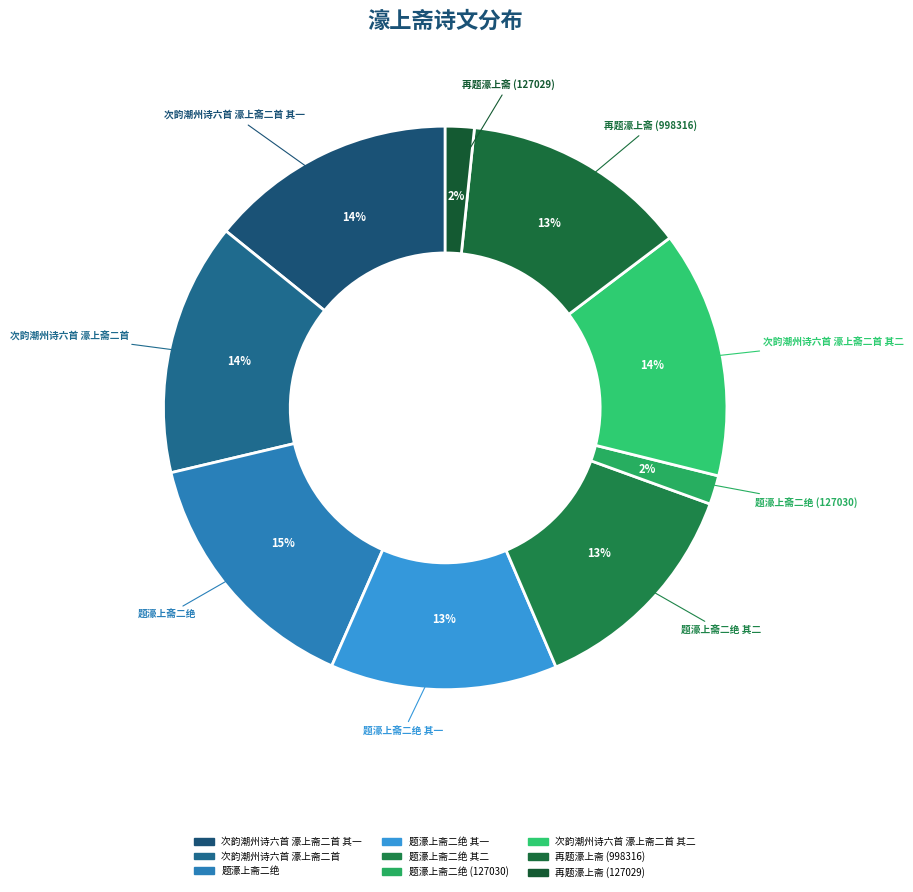

Rank the categories by value from highest to lowest.

题濠上斋二绝, 次韵潮州诗六首 濠上斋二首, 次韵潮州诗六首 濠上斋二首 其二, 次韵潮州诗六首 濠上斋二首 其一, 再题濠上斋 (998316), 题濠上斋二绝 其二, 题濠上斋二绝 其一, 题濠上斋二绝 (127030), 再题濠上斋 (127029)